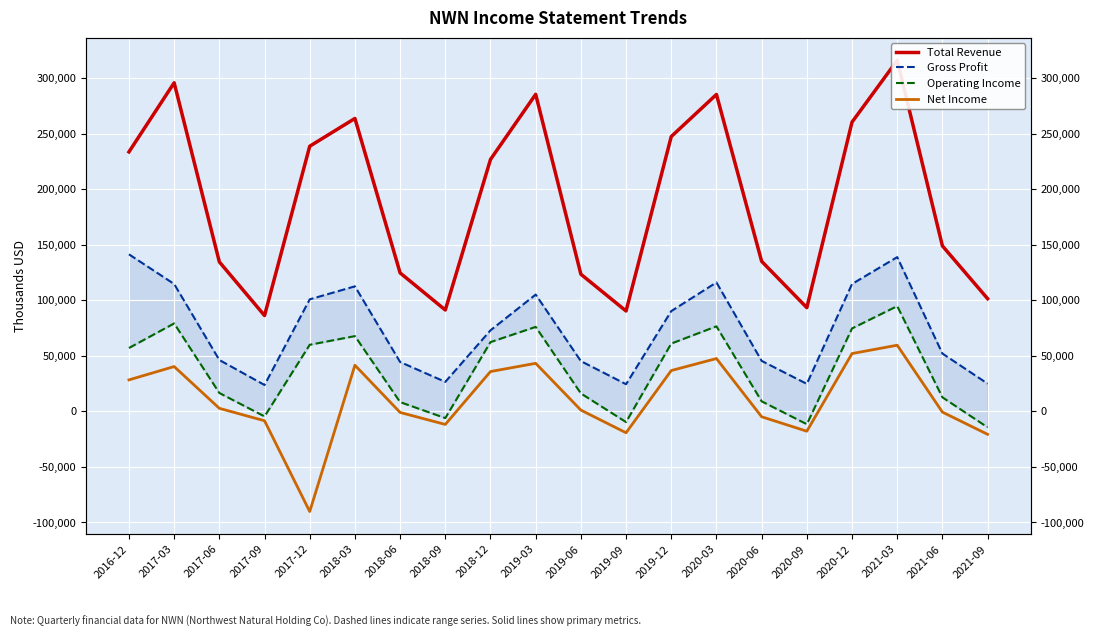

What is the highest value of the Operating Income series?

94700